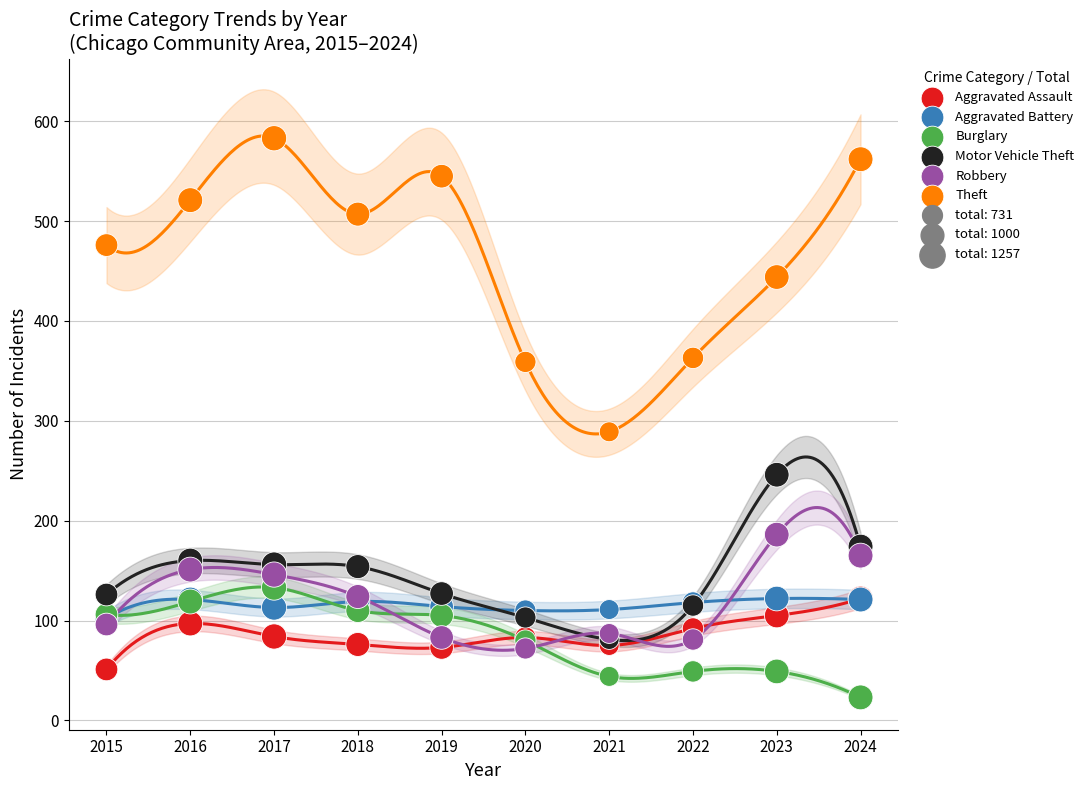

Across all series, what Y value is closest to 303?

289